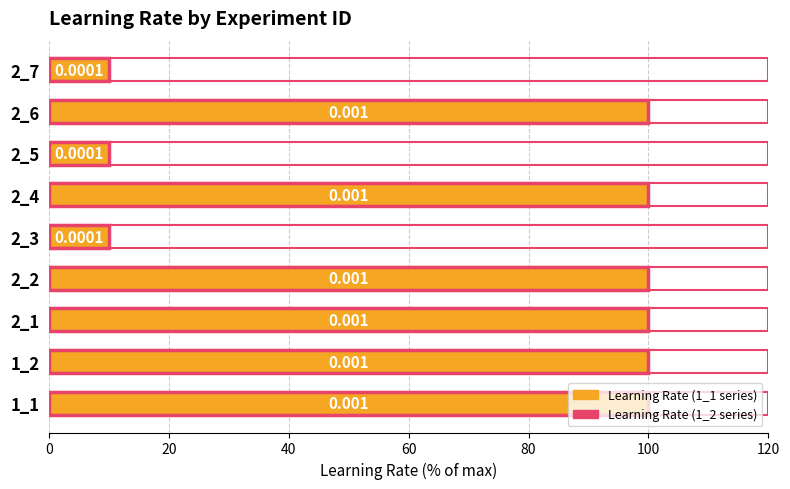

Does the chart contain any negative values?

No